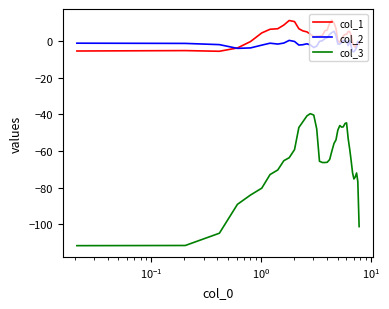

True or false: col_3 and col_2 intersect in this chart.

False